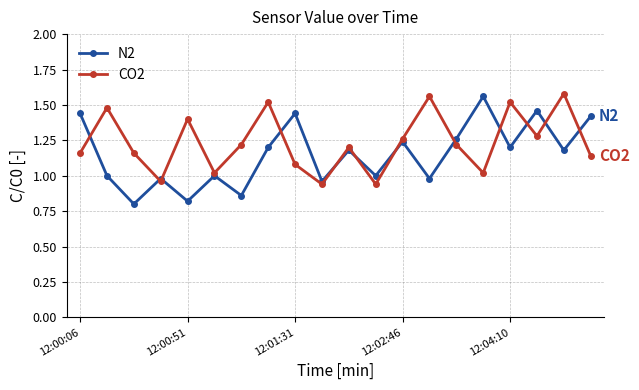

Rank the series by their average value, from lowest to highest.

N2, CO2